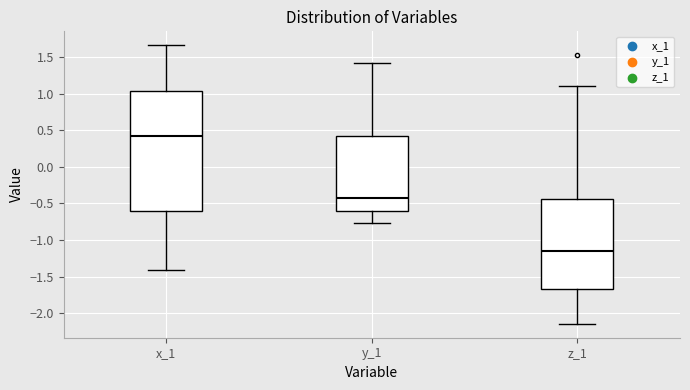

Reading left to right, transcribe this box plot: for each box, give where its median line is, the range the box spans, and where its two whiskers end, as read against the y-axis. The values are not printed on the chart, so give them approximately, as read against the axis.

x_1: median 0.45, box -0.60 to 1.05, whiskers -1.40 to 1.65
y_1: median -0.45, box -0.60 to 0.45, whiskers -0.75 to 1.40
z_1: median -1.15, box -1.65 to -0.45, whiskers -2.15 to 1.10